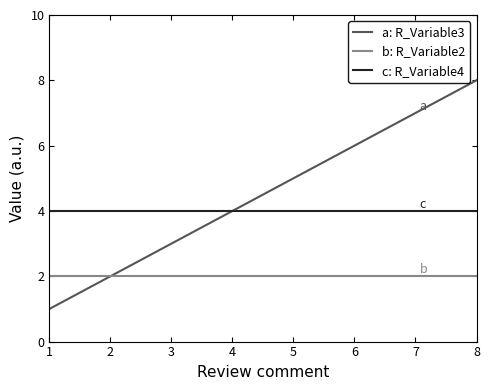

What are all the series names shown in the legend?

a: R_Variable3, b: R_Variable2, c: R_Variable4